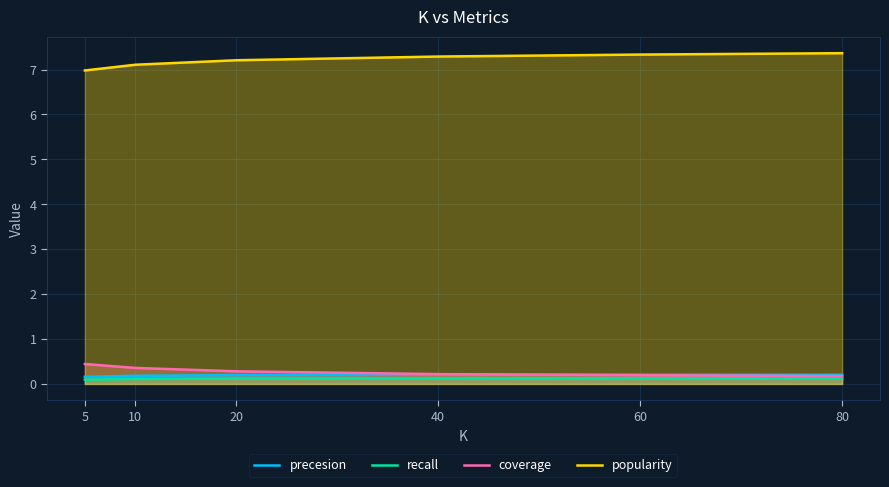

At which category does recall reach its first local peak?

60